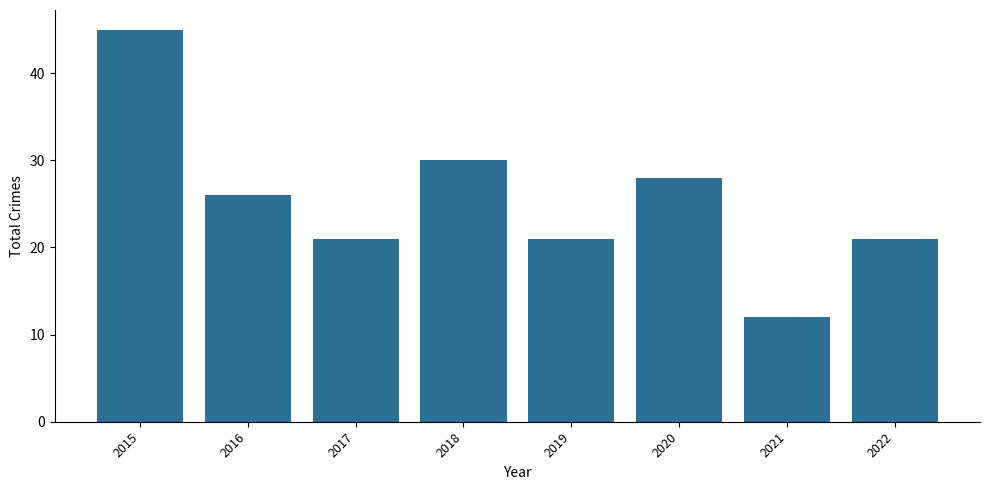

At which category does the chart reach its minimum across all series?

2021